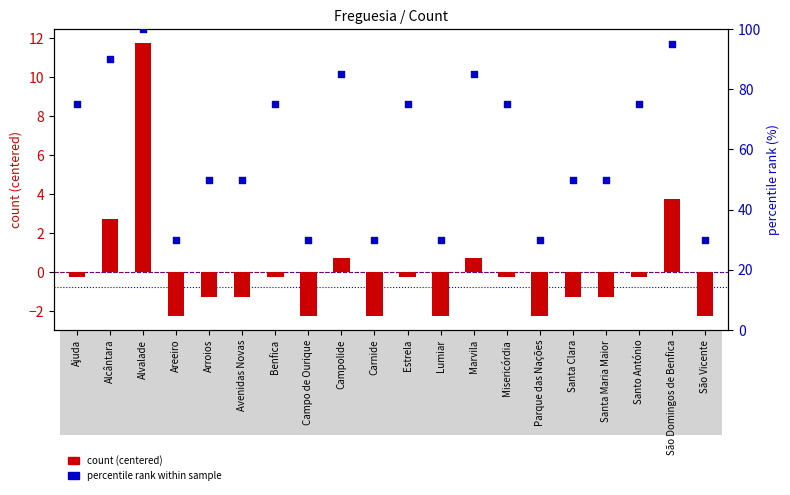

Which series reaches the maximum Y coordinate?

percentile rank